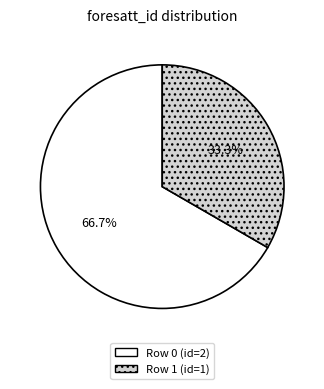

How many segments does this pie chart have?

2